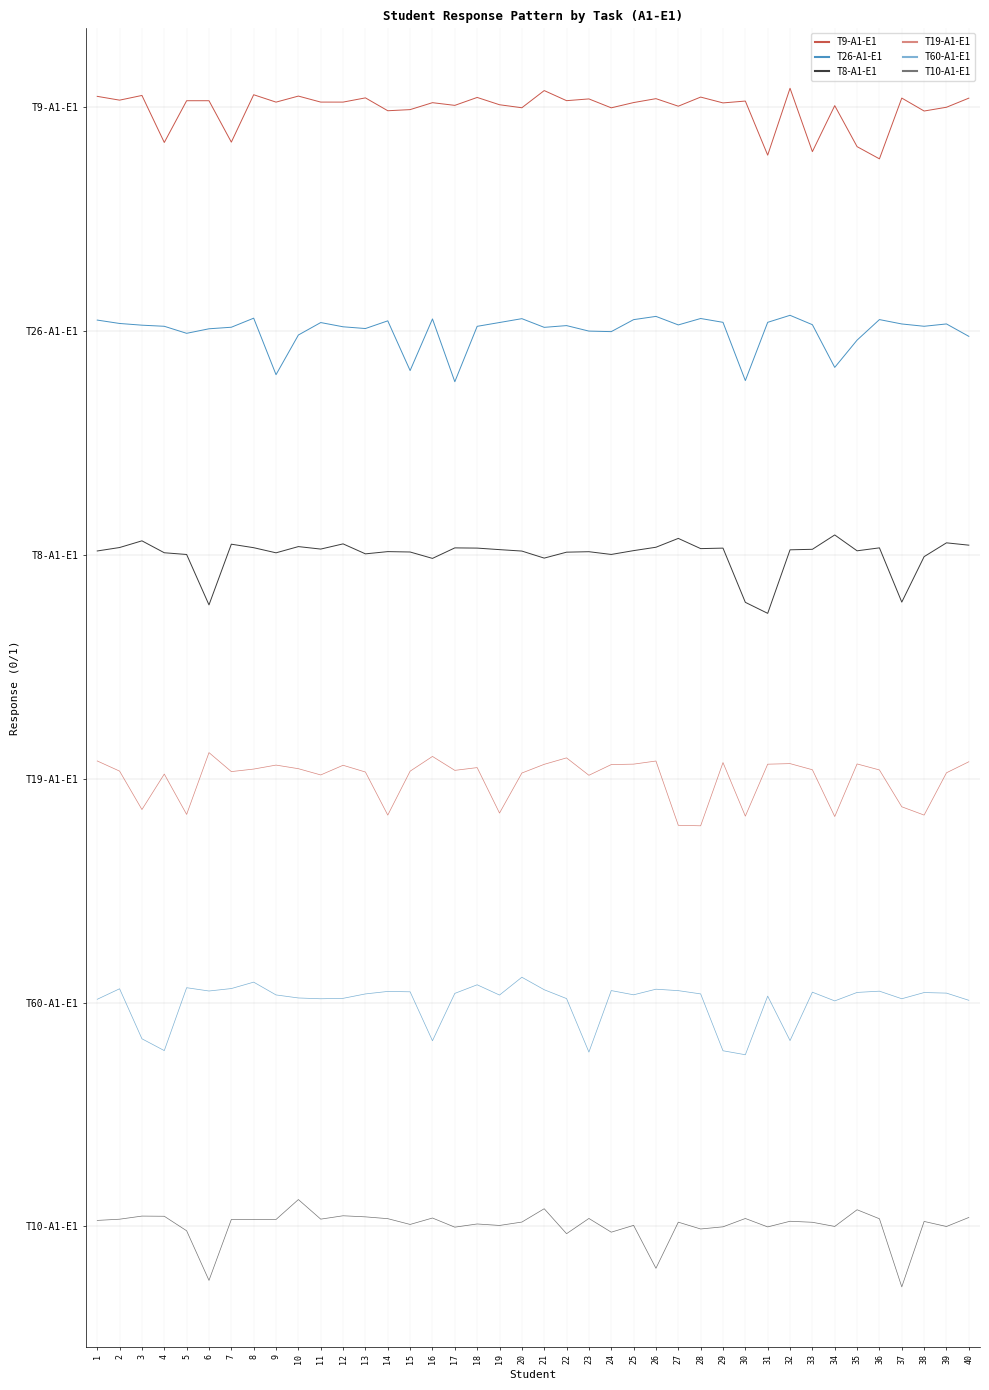

Rank the series by their maximum value, from highest to lowest.

T9-A1-E1, T26-A1-E1, T8-A1-E1, T19-A1-E1, T60-A1-E1, T10-A1-E1